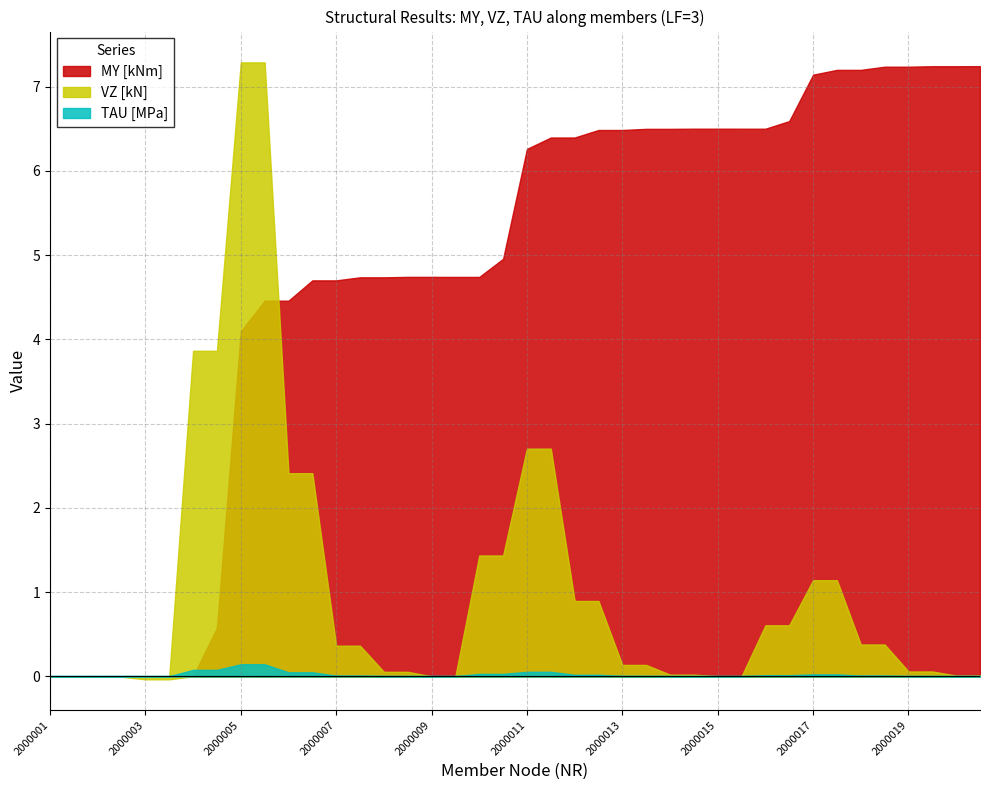

Does the chart have visible grid lines?

Yes